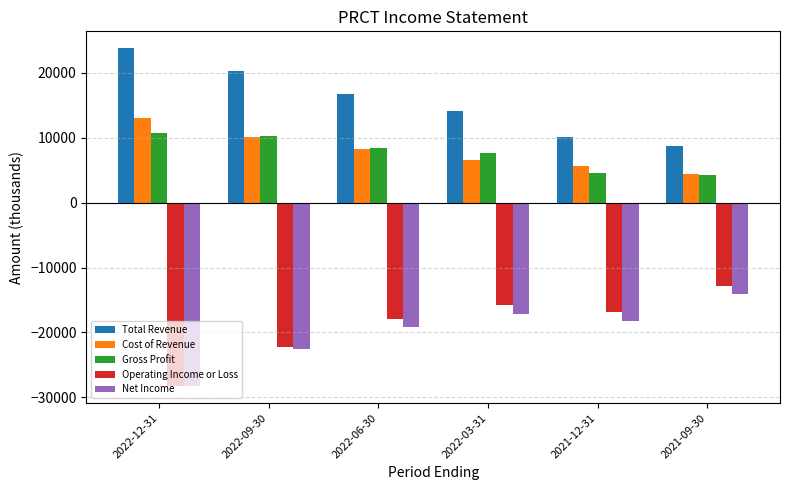

What is the difference between the highest and lowest values at 2022-12-31?

52100